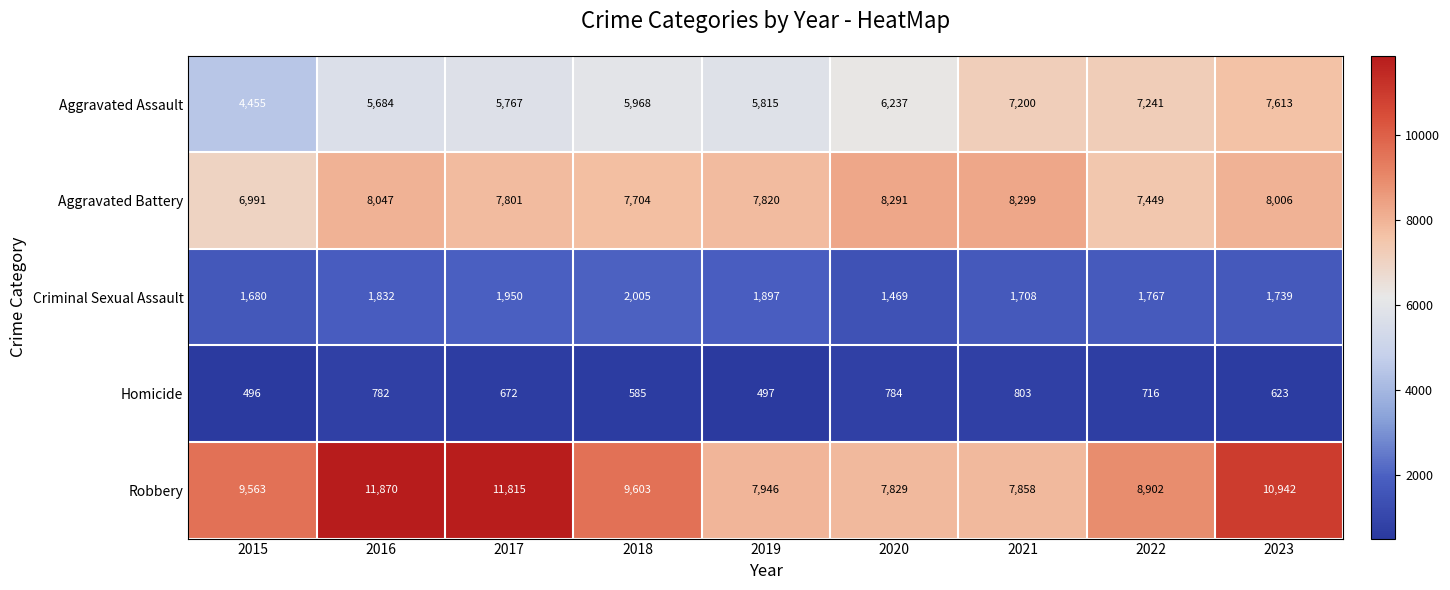

What is the difference between the Aggravated Assault values at 2018 and 2022?

1273